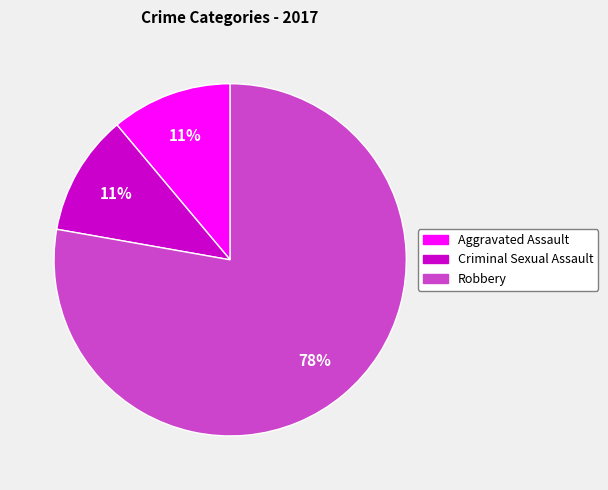

Is there a majority slice in this chart?

Yes